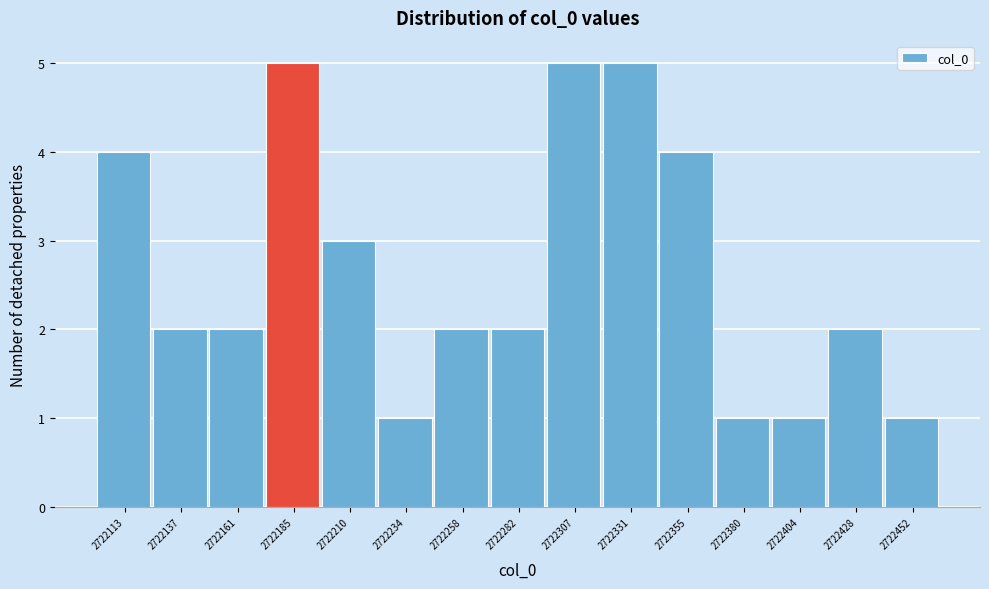

Reading right to left, transcribe all the data shown in this chart.

2722452=1	2722428=2	2722404=1	2722380=1	2722355=4	2722331=5	2722307=5	2722282=2	2722258=2	2722234=1	2722210=3	2722185=5	2722161=2	2722137=2	2722113=4